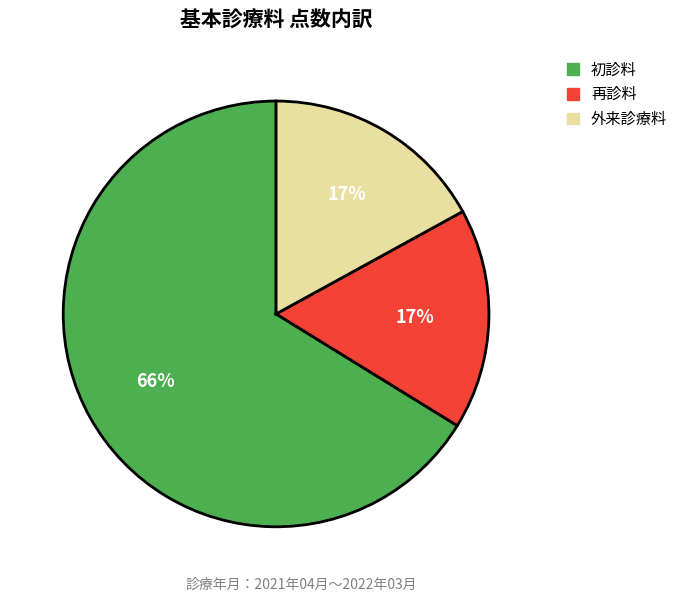

Is it true that 外来診療料 is 7% of the pie?

False